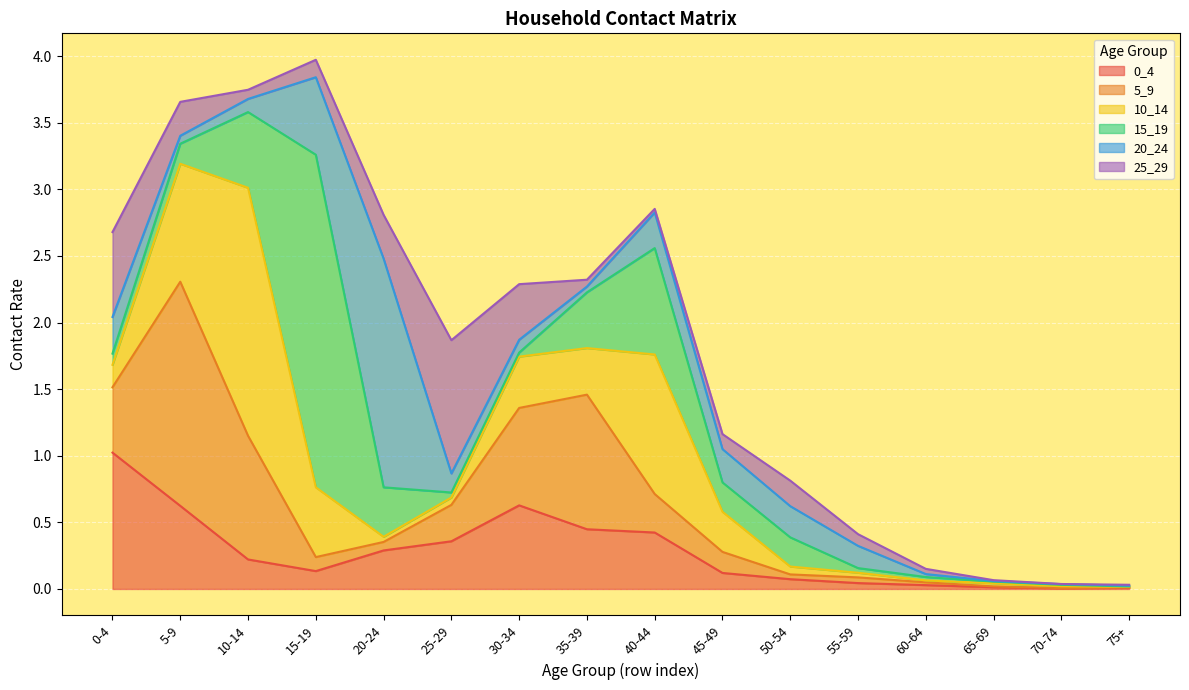

How many lines are shown in the chart?

6